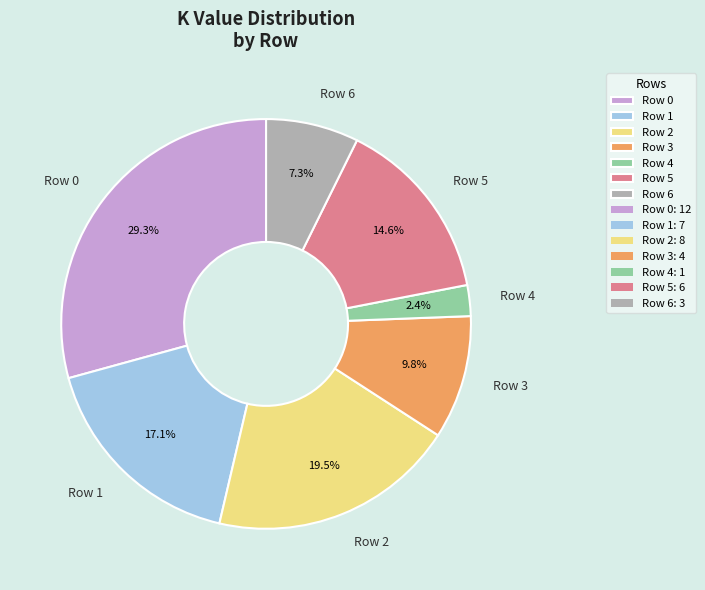

What is the ratio of the value at Row 0 to the value at Row 2?

1.5